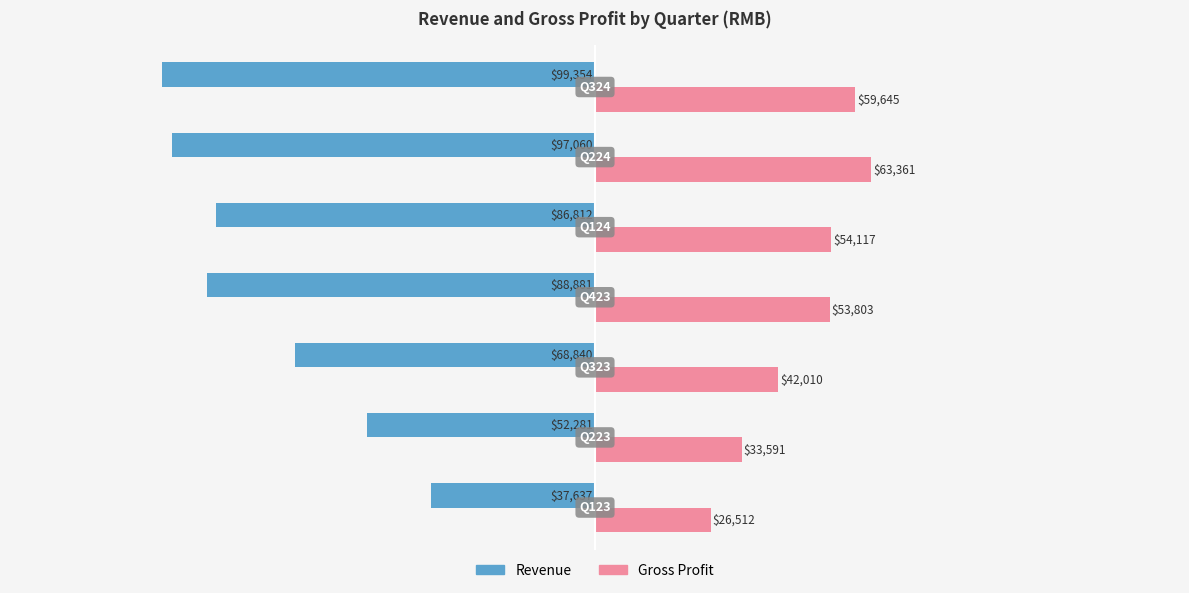

Which series has the largest total across all categories?

Gross Profit